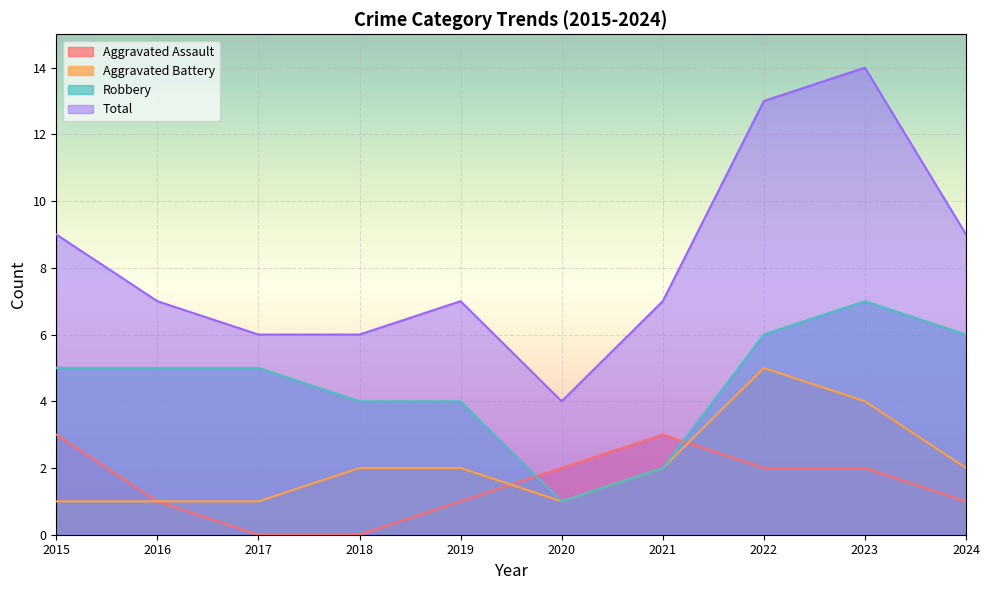

What are all the series names shown in the legend?

Aggravated Assault, Aggravated Battery, Robbery, Total